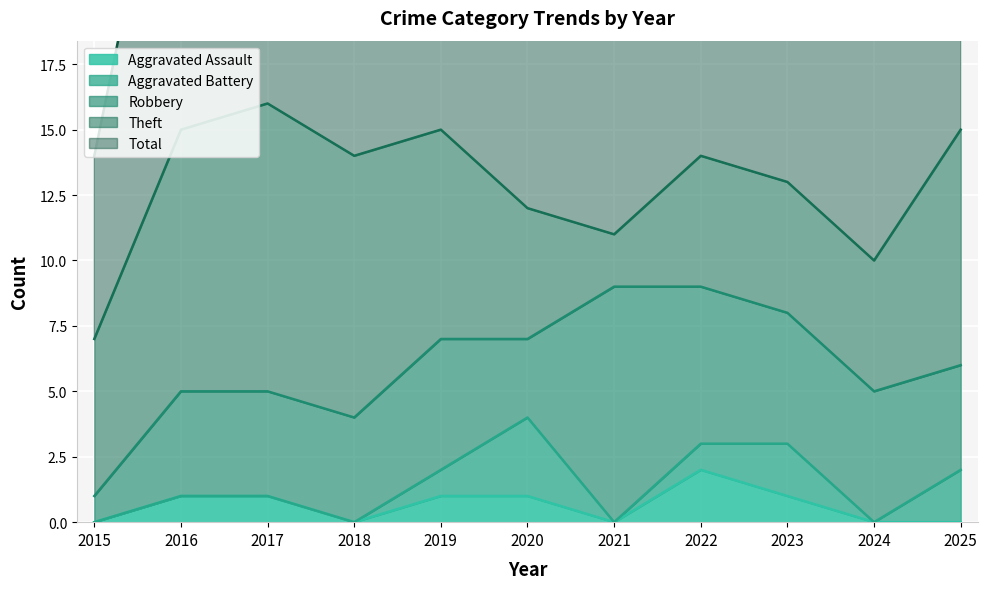

Reading right to left, extract all data points from this chart.

Aggravated Assault: 0	0	1	2	0	1	1	0	1	1	0
Aggravated Battery: 2	0	2	1	0	3	1	0	0	0	0
Robbery: 4	5	5	6	9	3	5	4	4	4	1
Theft: 9	5	5	5	2	5	8	10	11	10	6
Total: 15	10	13	14	11	12	15	14	16	15	7